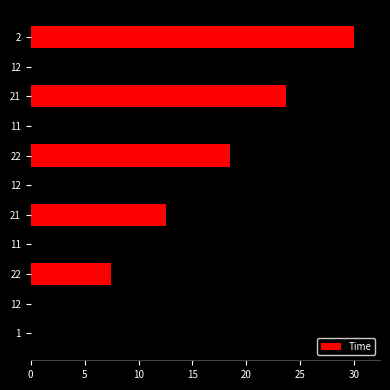

Approximately how many times larger is the value at 22 compared to 11?

0.7